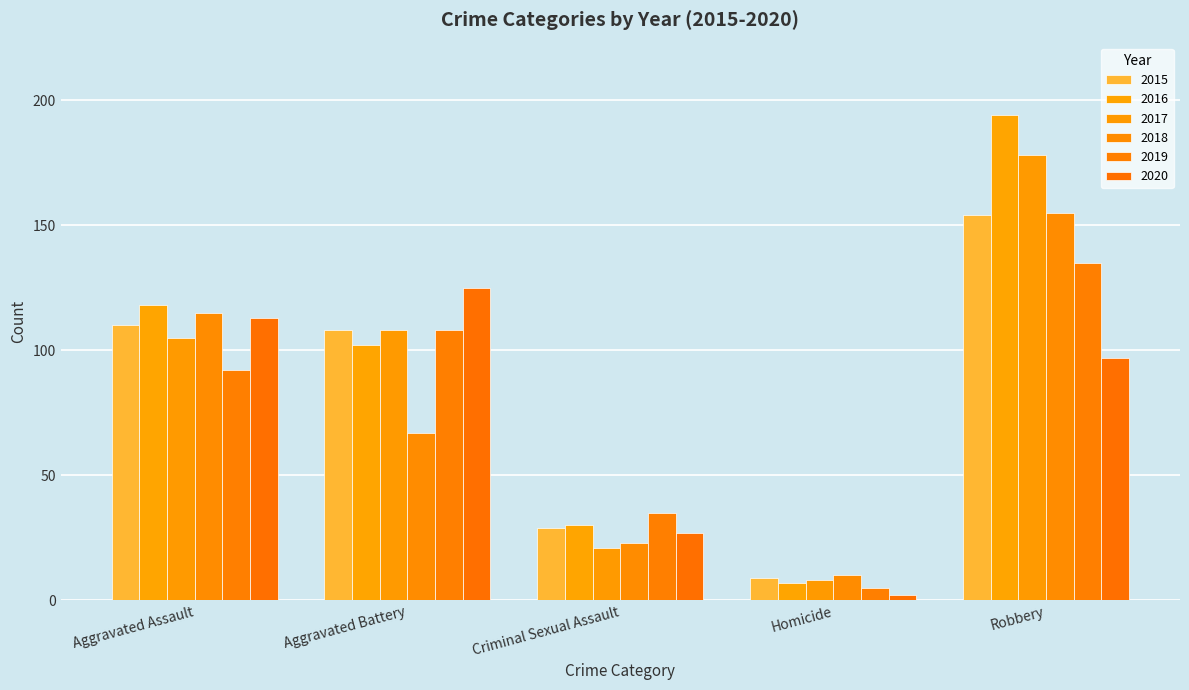

Which series changed the most between Aggravated Assault and Criminal Sexual Assault?

2018